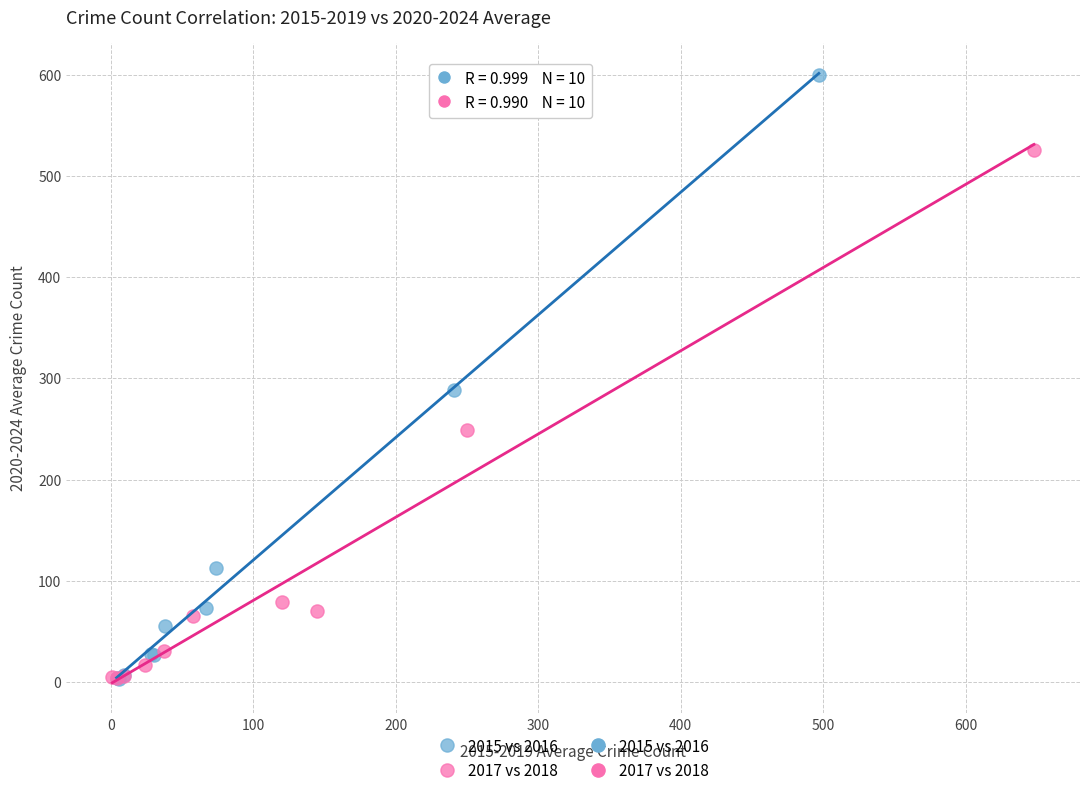

Which series has the largest Y range (max minus min)?

2015 vs 2016